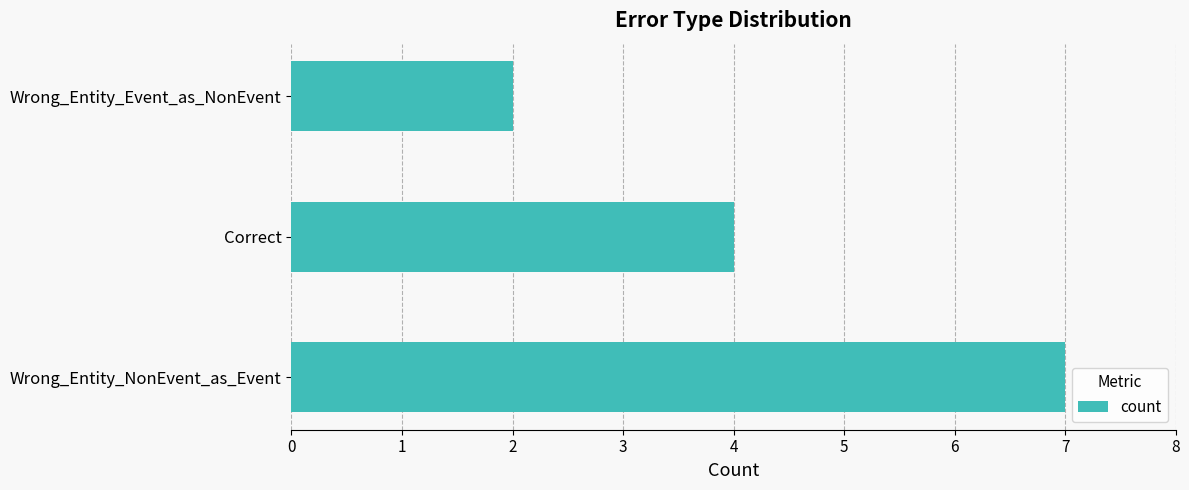

List the labels in order of value, largest first.

Wrong_Entity_NonEvent_as_Event, Correct, Wrong_Entity_Event_as_NonEvent